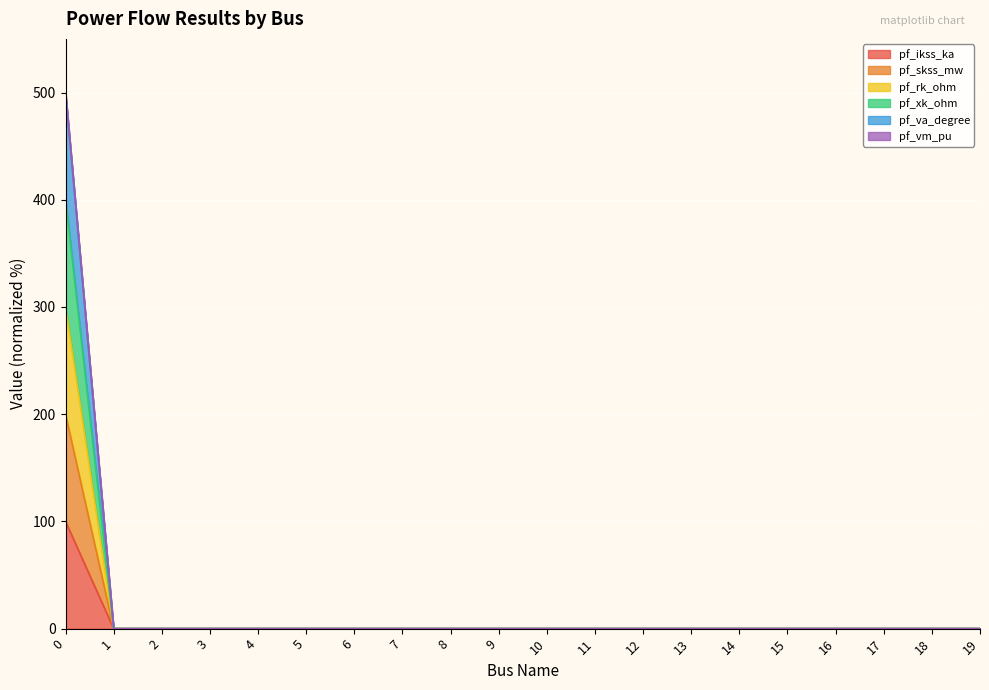

Does the chart display data point markers on the line(s)?

No